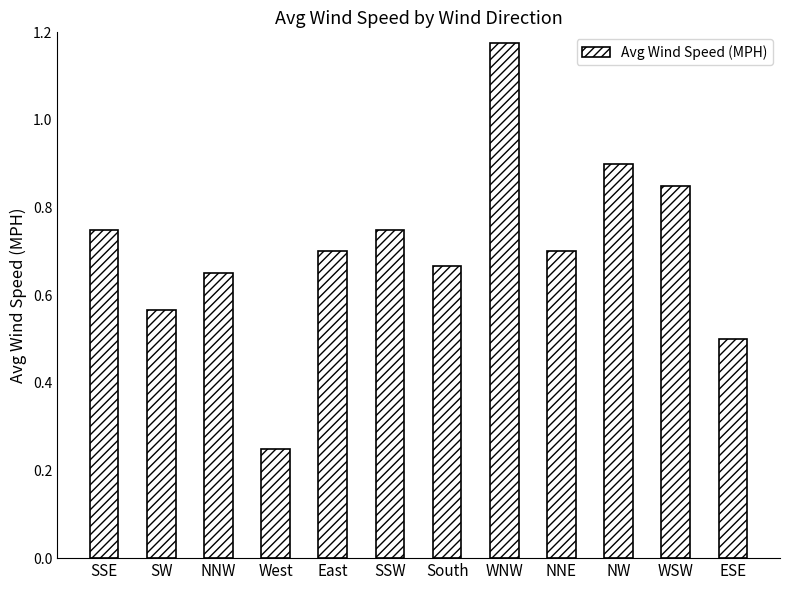

What is the label of the 1st bar from the left?

SSE